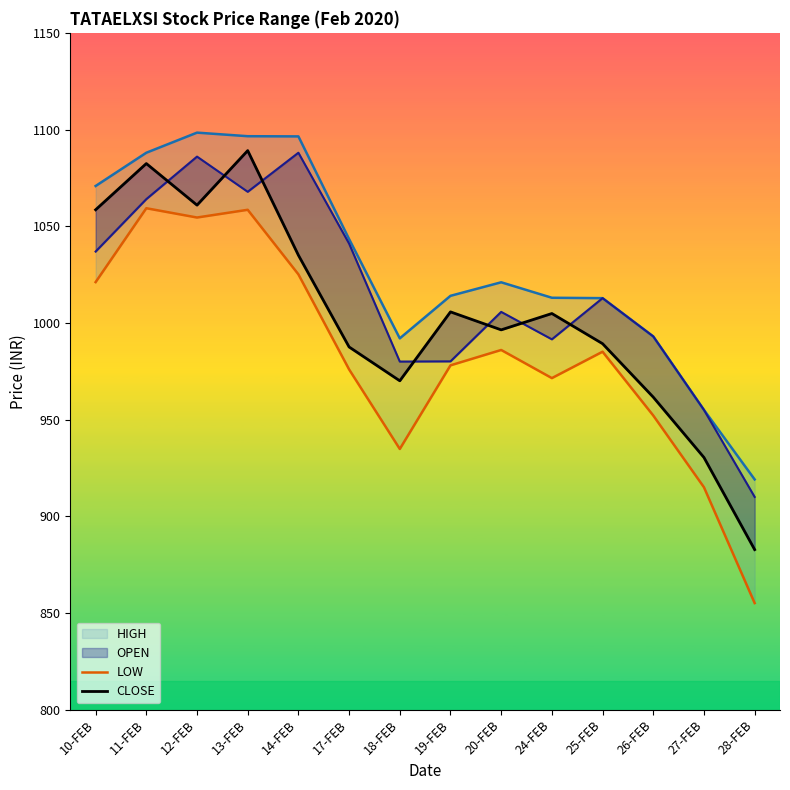

What is the spread (max minus min) of values at 24-FEB?

41.5